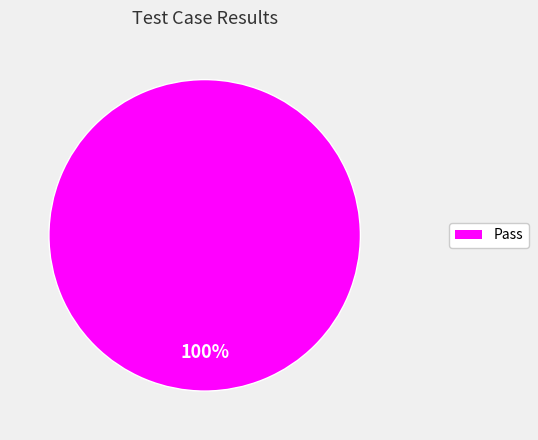

Is there a majority slice in this chart?

Yes